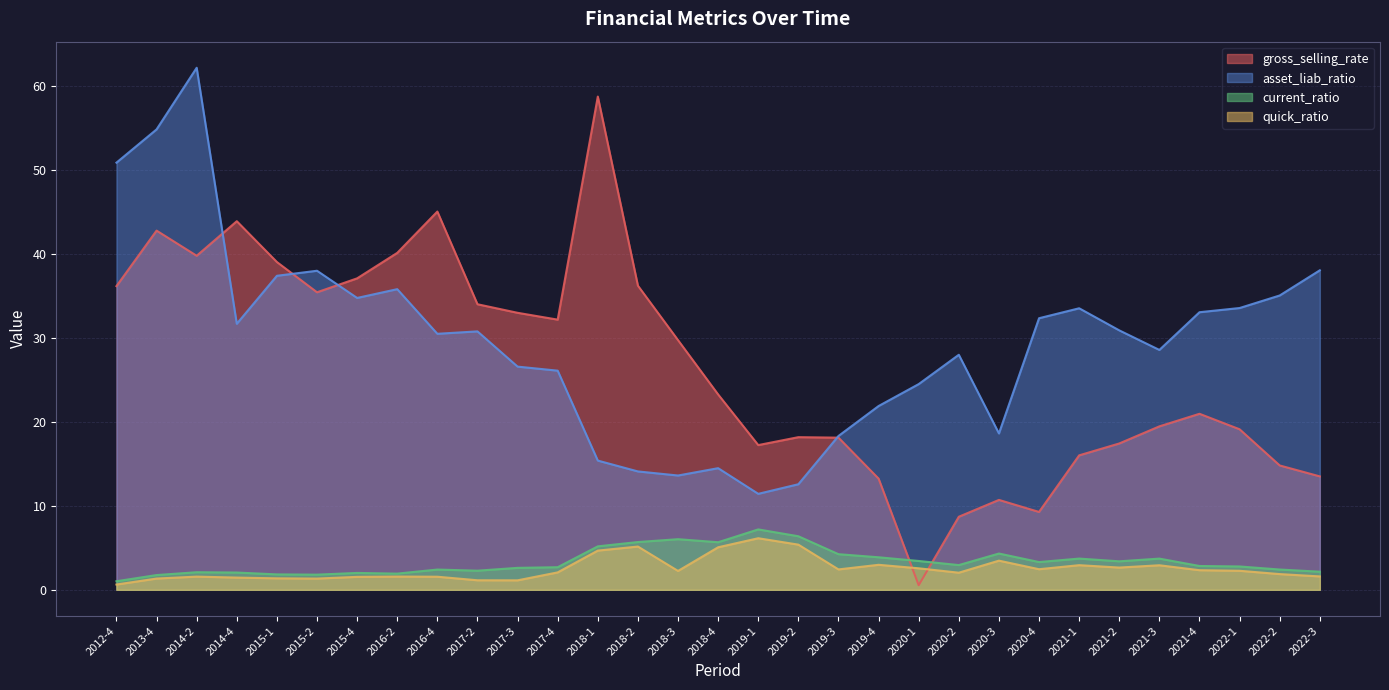

At 2019-2, list the series in order from largest to smallest.

gross_selling_rate, asset_liab_ratio, current_ratio, quick_ratio